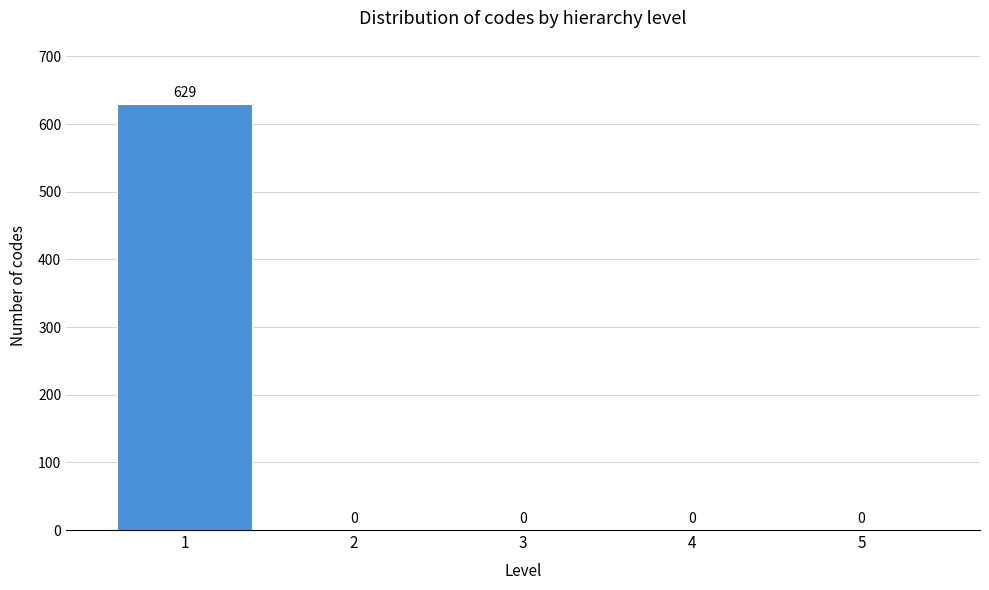

Reading left to right, transcribe this chart: for each bar, give the range it covers on the x-axis and its height.

0.5 to 1.5: 629
1.5 to 2.5: 0
2.5 to 3.5: 0
3.5 to 4.5: 0
4.5 to 5.5: 0